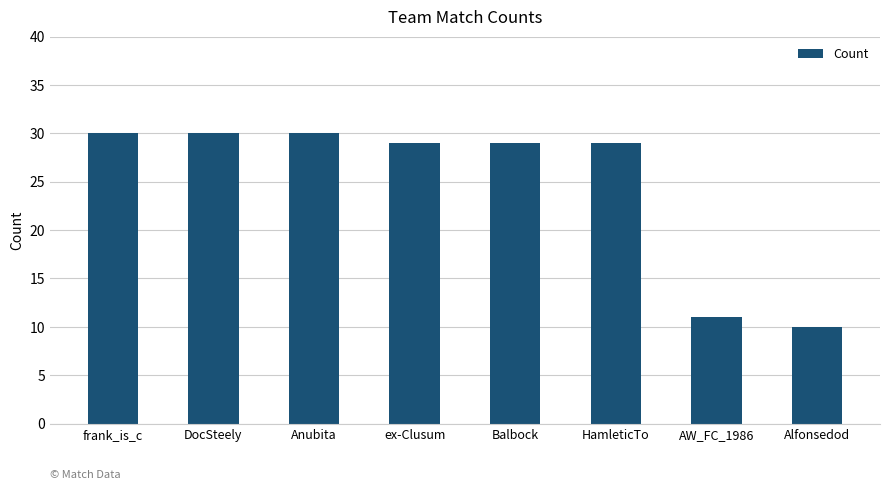

What is the label of the 8th bar from the right?

frank_is_c